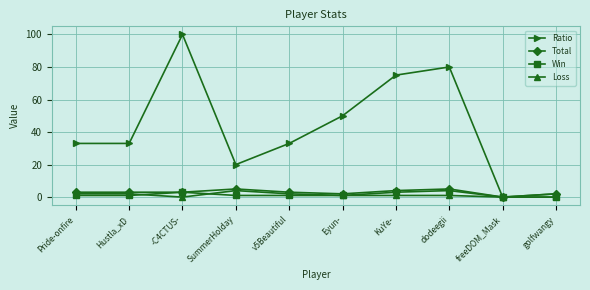

True or false: Ratio has a value of 49 at Pride-onfire.

False